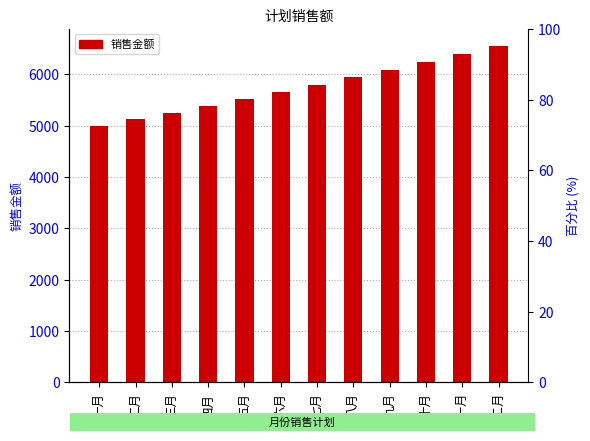

How many data points does each series have?

12